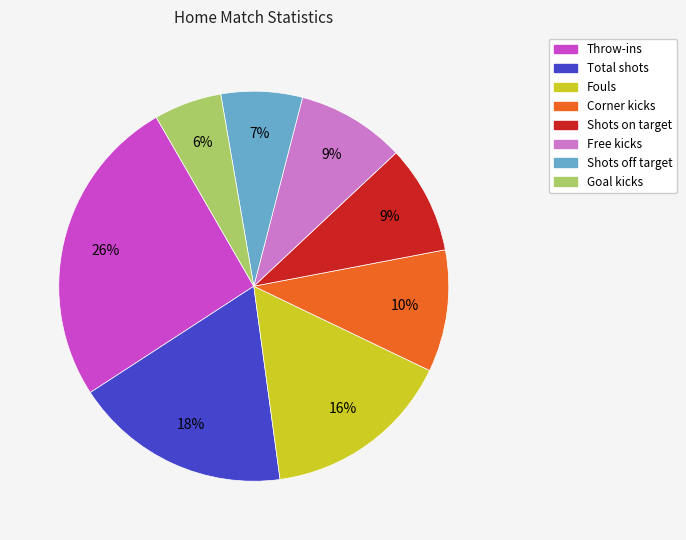

To the nearest percent, what is the difference between the largest and smallest slice percentages?

20%